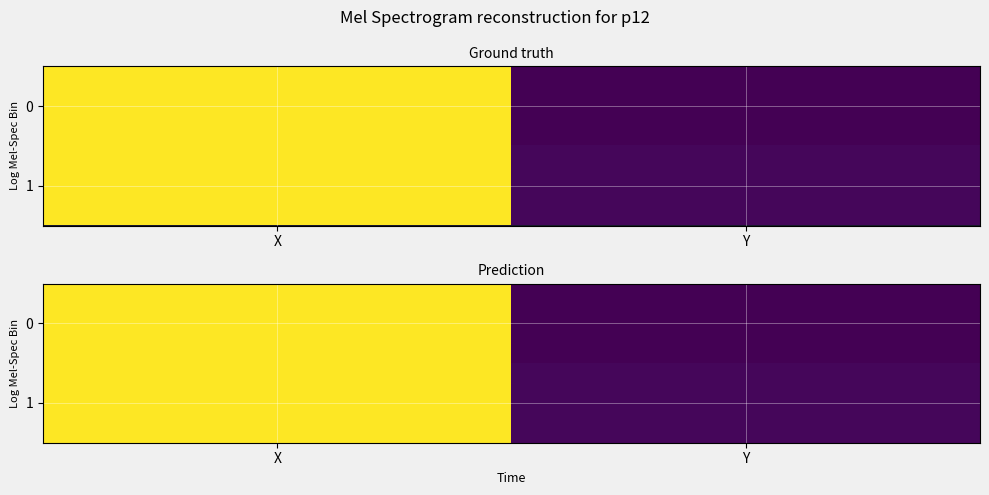

Which category has the lowest value in the 0 series?

Y